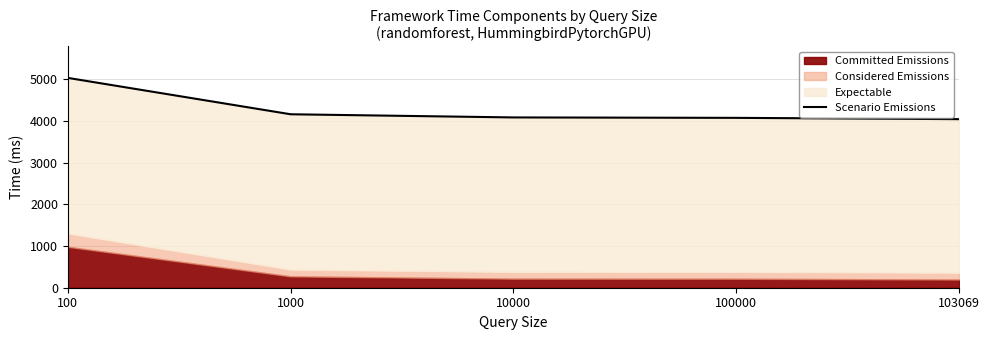

How many data points are above 4082?

3